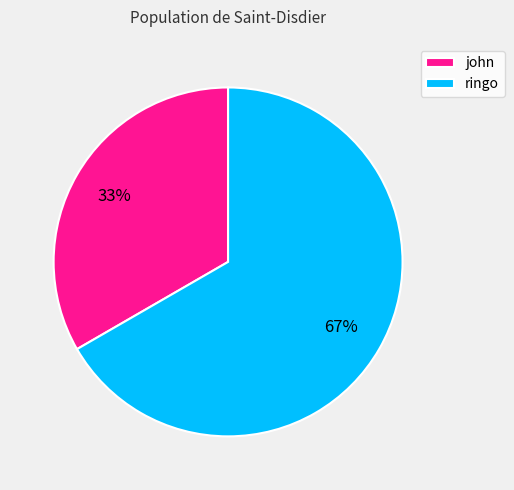

Which has a higher value, john or ringo?

ringo